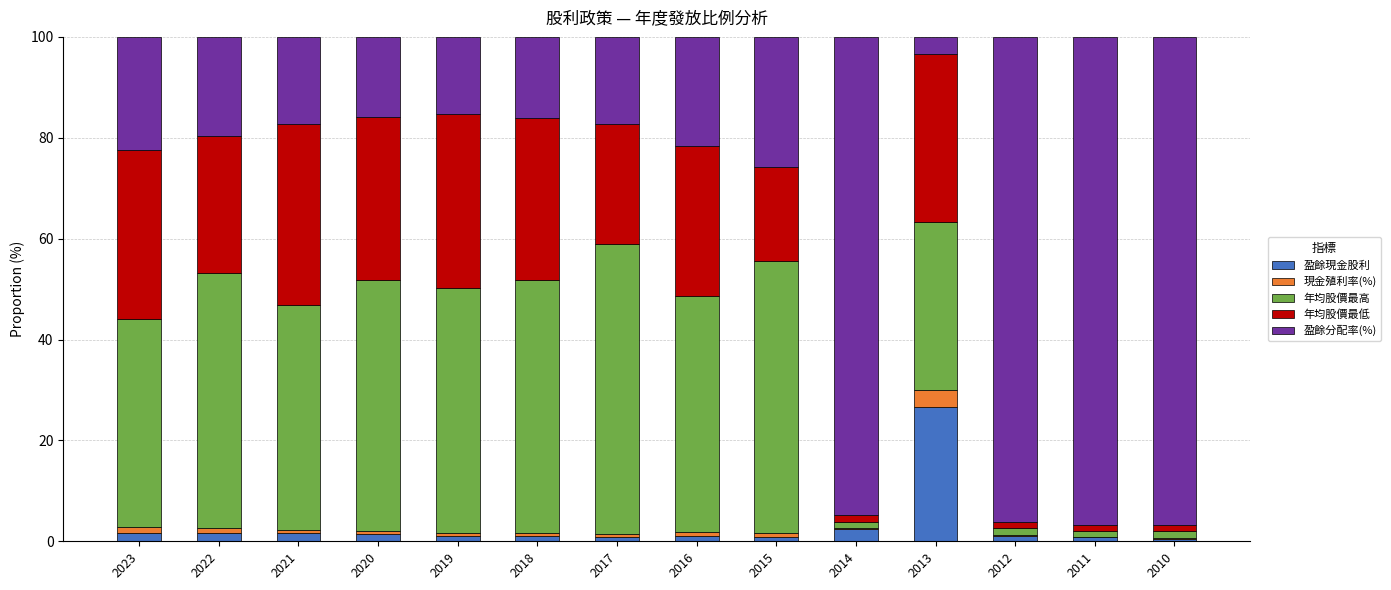

Is it true that 盈餘現金股利 equals 1.7 at 2022?

True